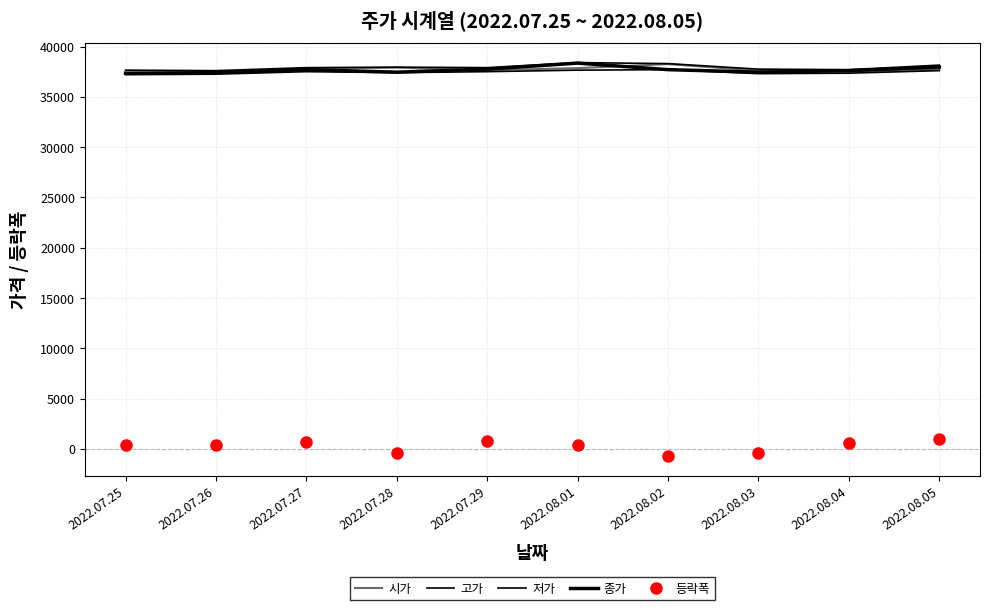

What is the average value of the 고가 series?

37930